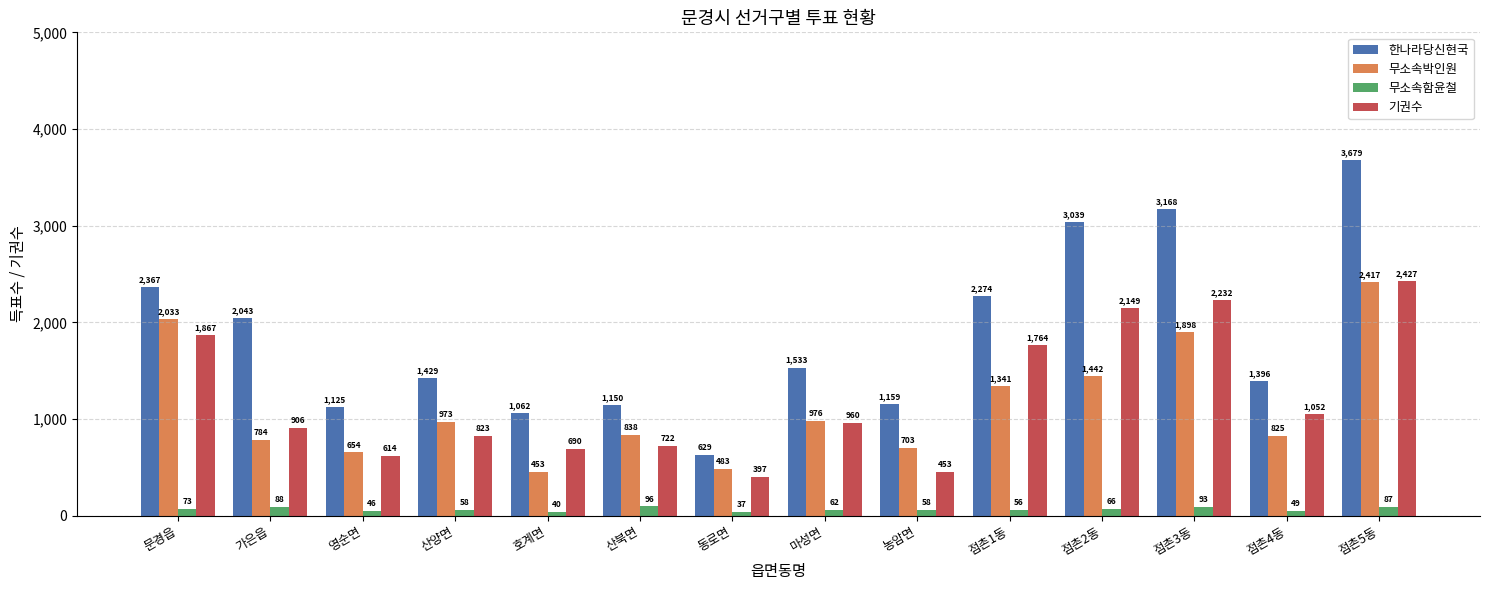

Between 마성면 and 점촌2동, which series saw the biggest shift?

한나라당신현국